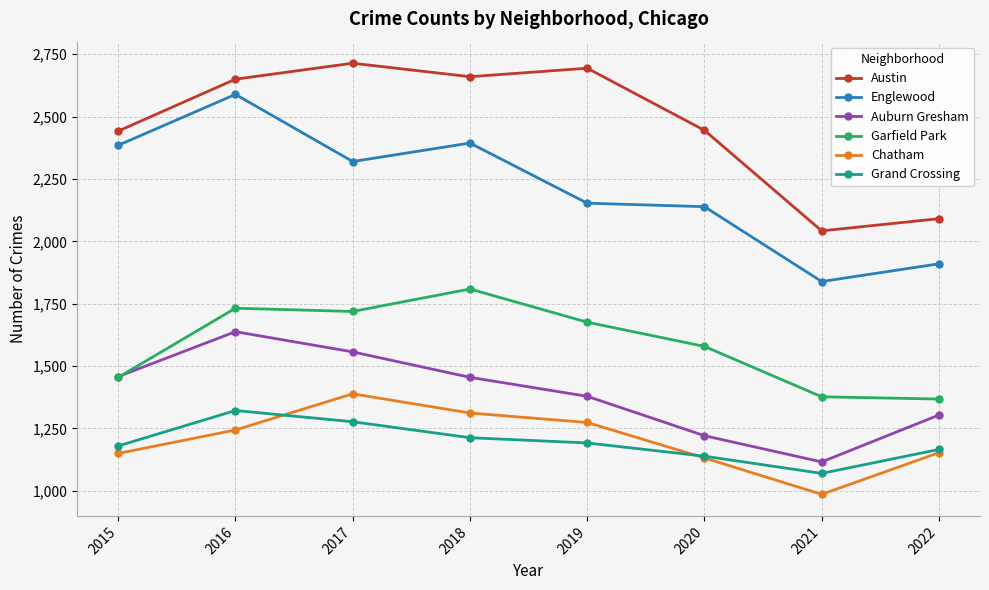

What is the greatest value displayed?

2714